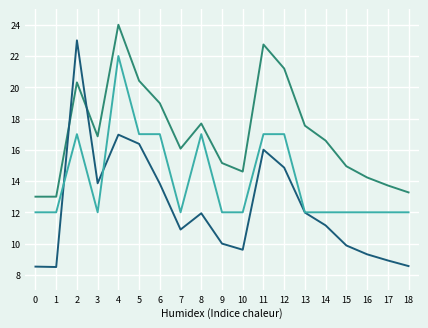

At which category is the sum across all series the highest?

4